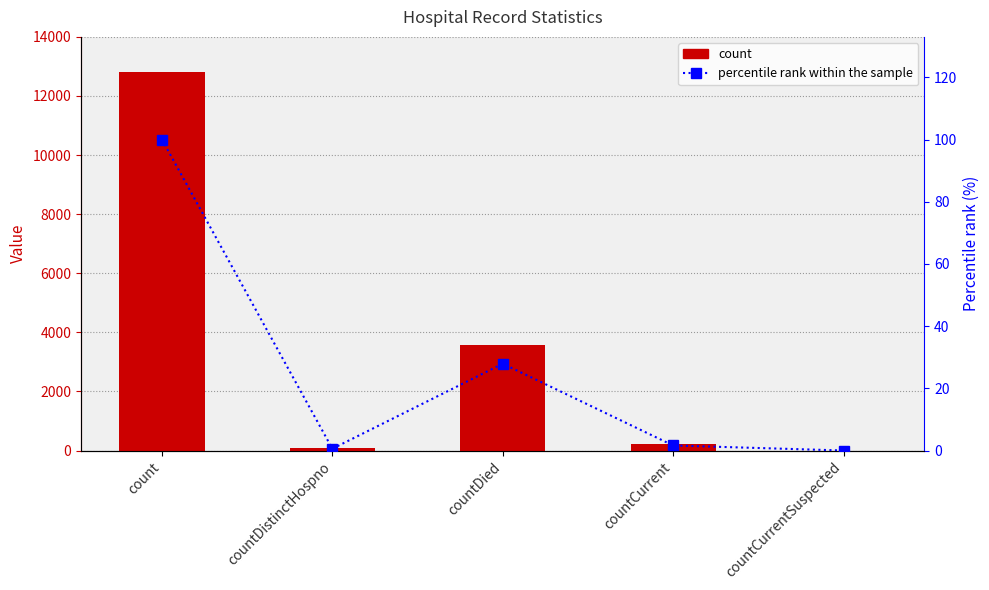

Which series changed the most between countDied and countCurrentSuspected?

count